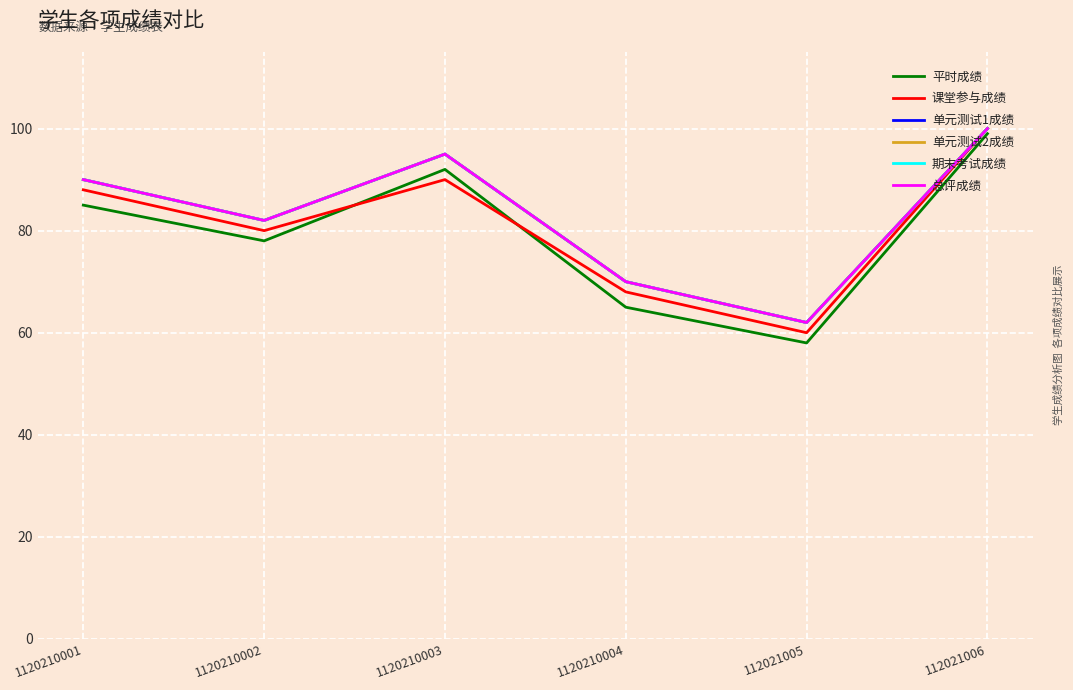

How many lines are shown in the chart?

6